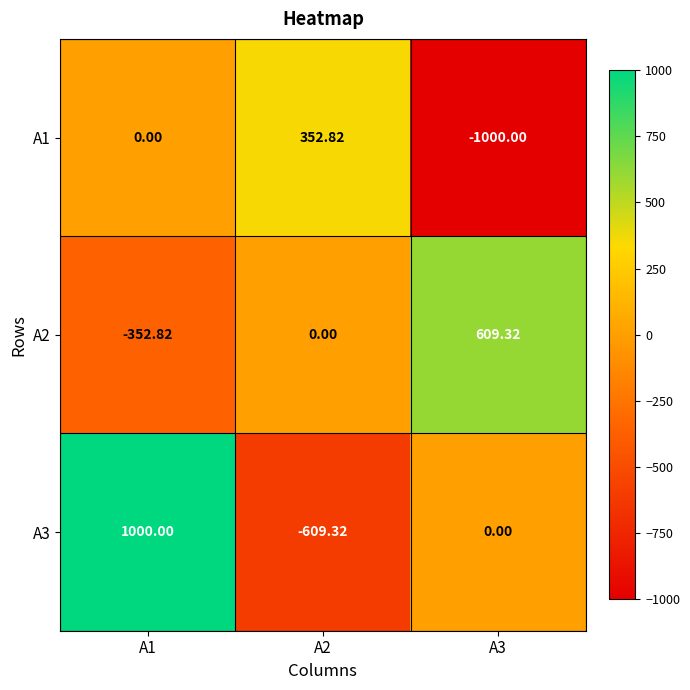

Between A2 and A1, which is larger?

A2